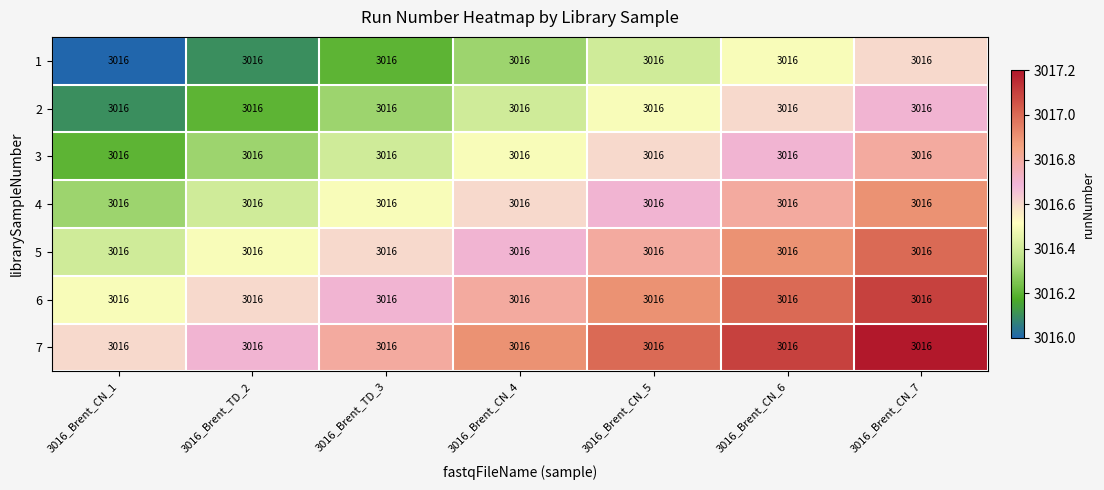

List the series in order of their overall mean, lowest first.

1, 2, 3, 4, 5, 6, 7